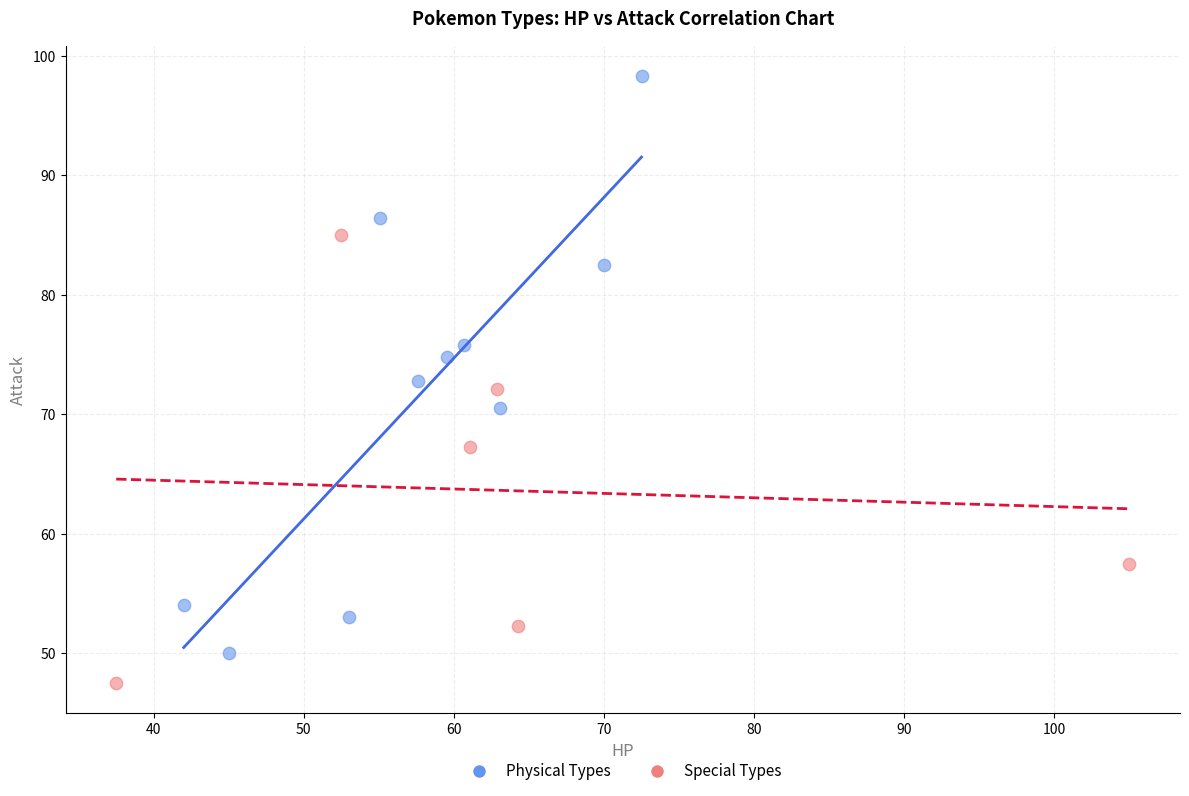

Which series has the largest Y range (max minus min)?

Physical Types